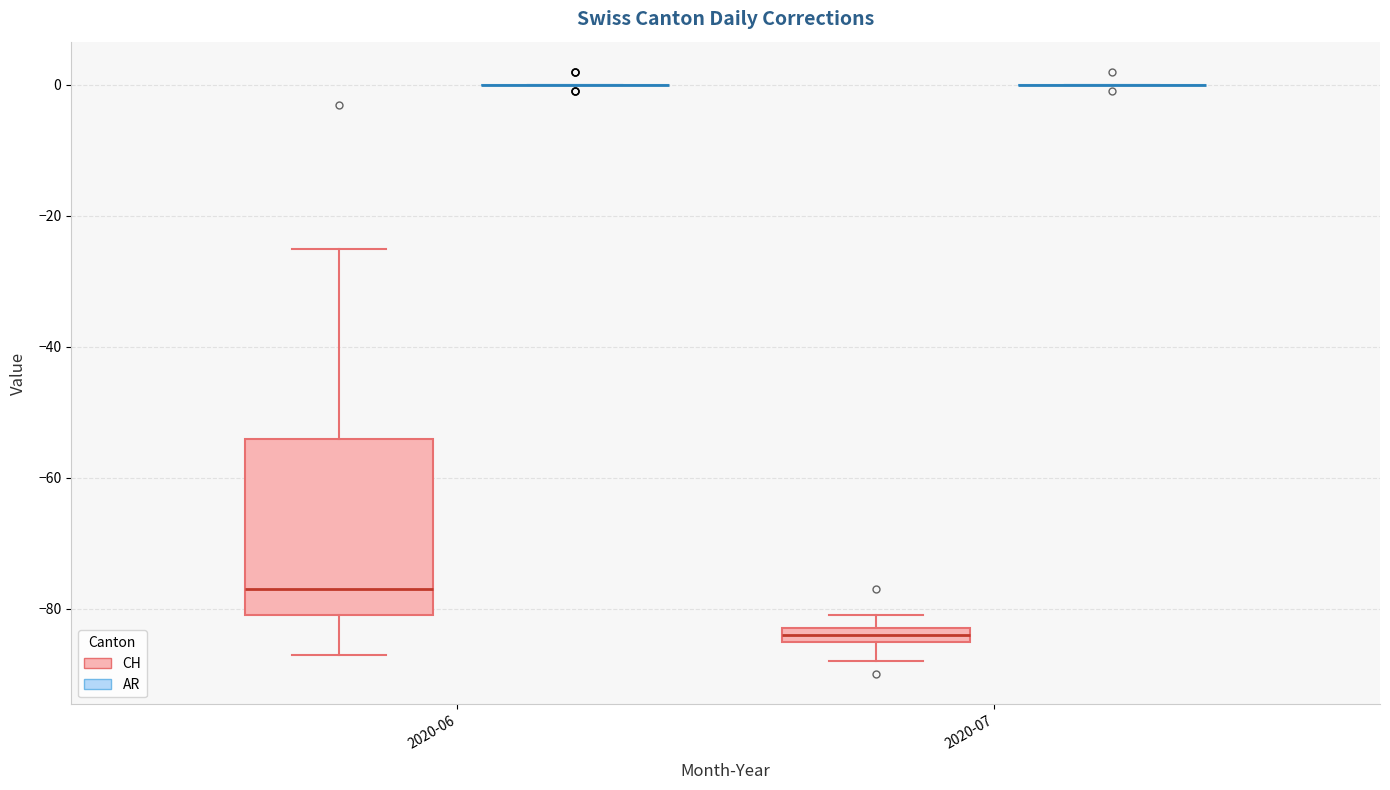

Where is the upper edge of the box for 2020-07 (CH) on the y-axis? The values are not printed on the chart, so give them approximately, as read against the axis.

-82